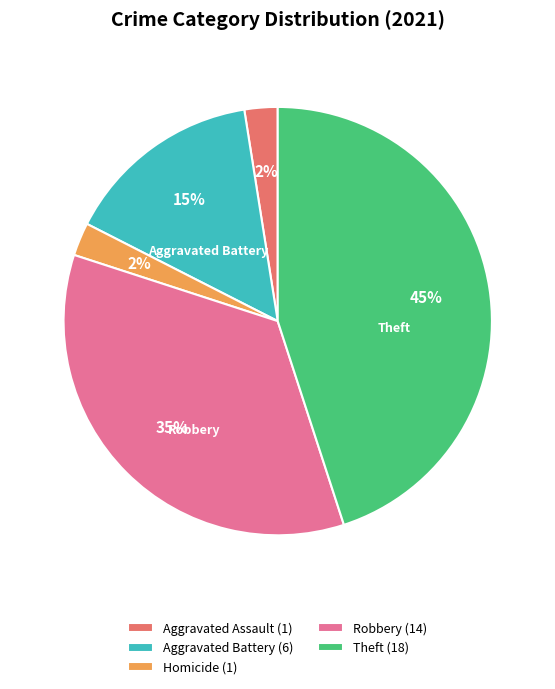

To the nearest percent, what is the difference between the Theft (18) and Aggravated Battery (6) slice percentages?

30%